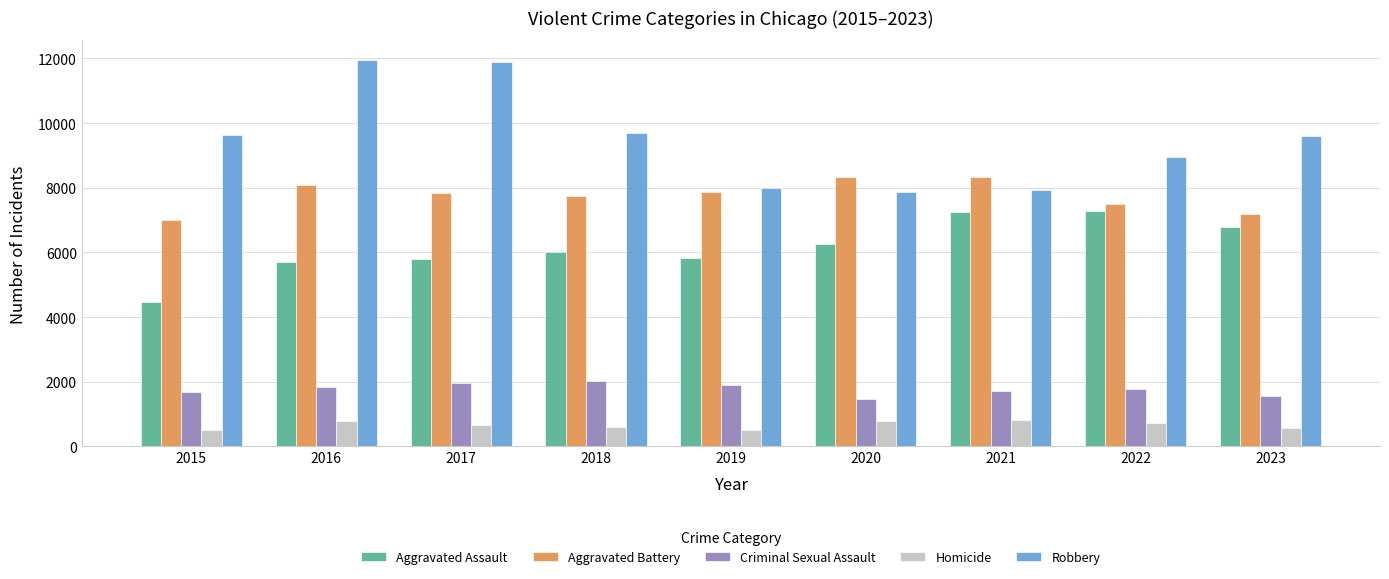

Is the value of Aggravated Battery at 2022 greater than the value of Aggravated Assault at 2015?

Yes